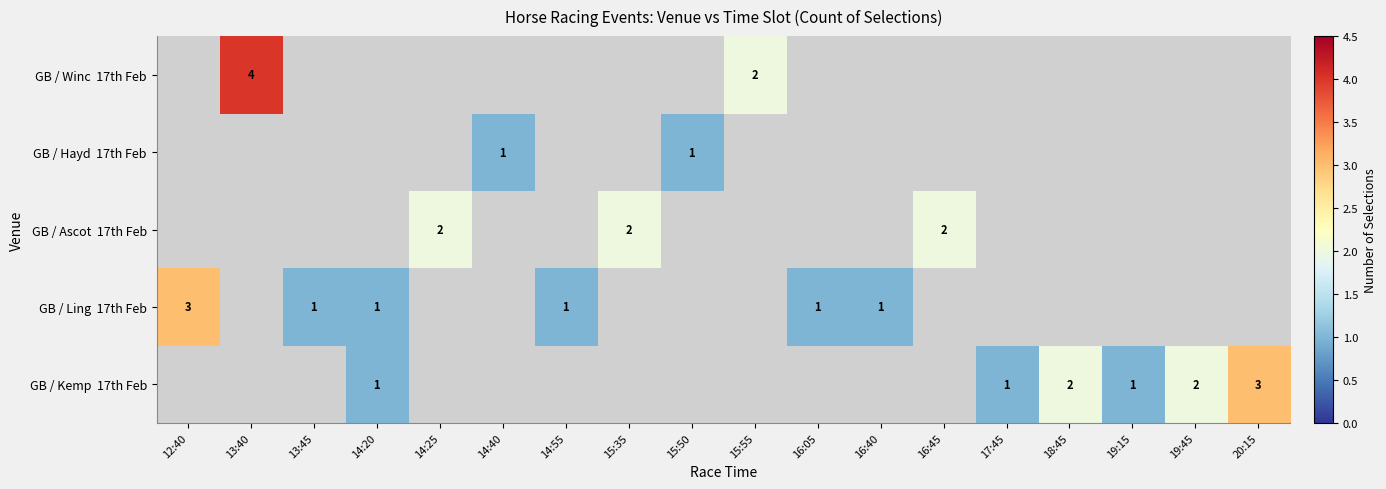

Count the number of data series in this chart.

5